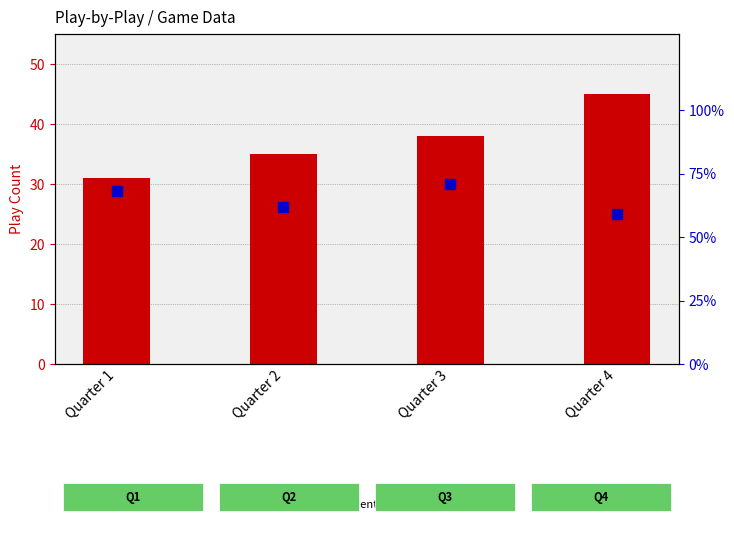

List the series in order of their overall mean, highest first.

percentile rank within the sample, count